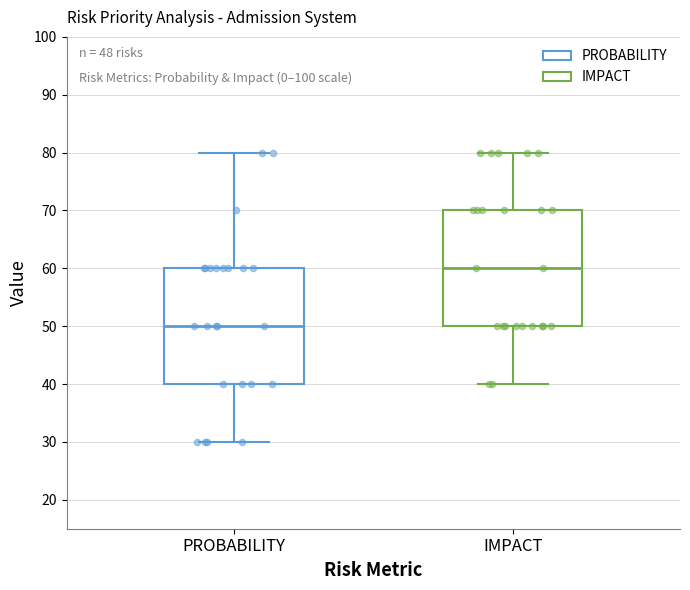

Which box's median line is the highest?

IMPACT